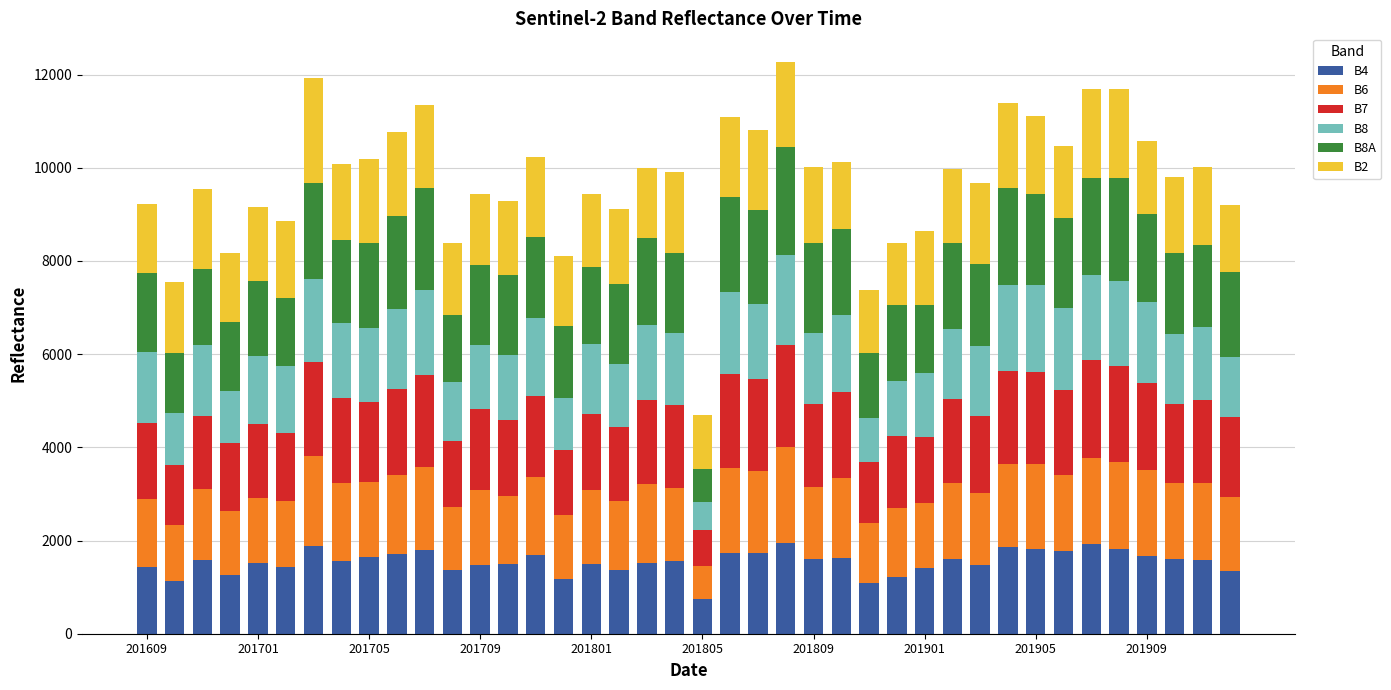

How many values in the B4 series are below 1572?

20